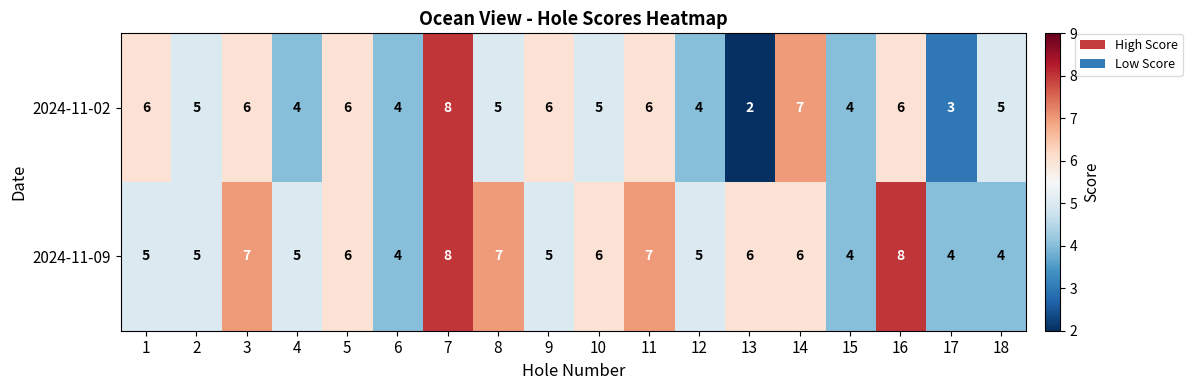

What is the lowest value of the 2024-11-09 series?

4